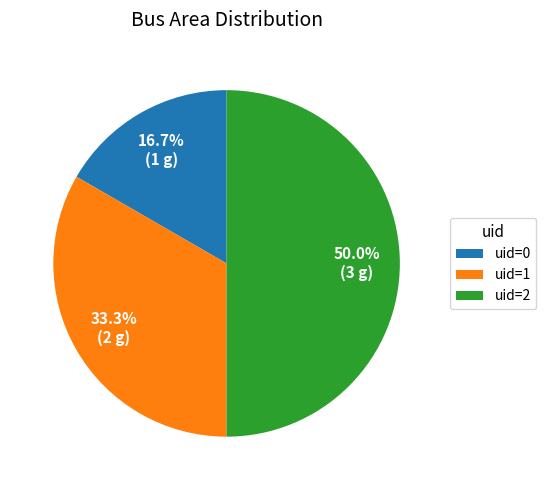

What percentage is NOT represented by uid=1?

66.7%